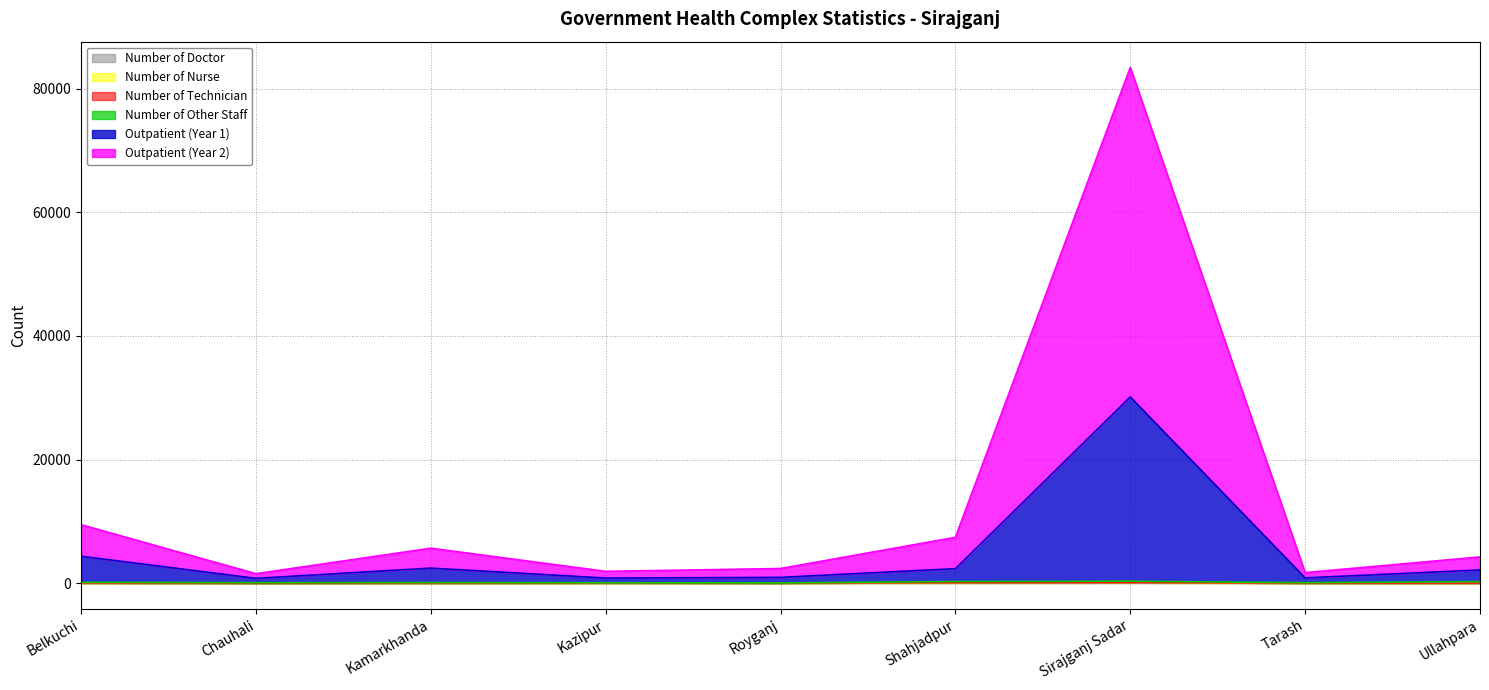

The Outpatient (Year 2) series shows 52756 at Sirajganj Sadar. True or false?

False